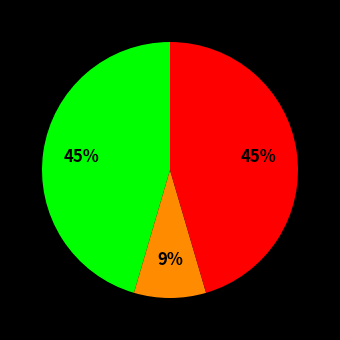

Does any single category account for the majority?

No